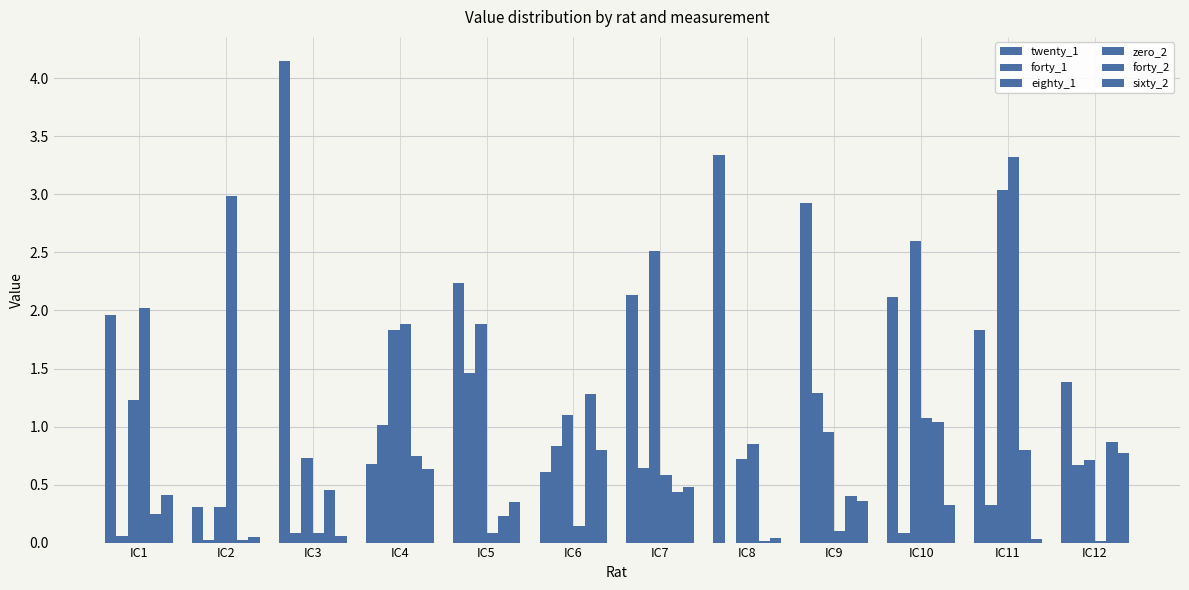

The sixty_2 series shows 0.5 at IC10. True or false?

False